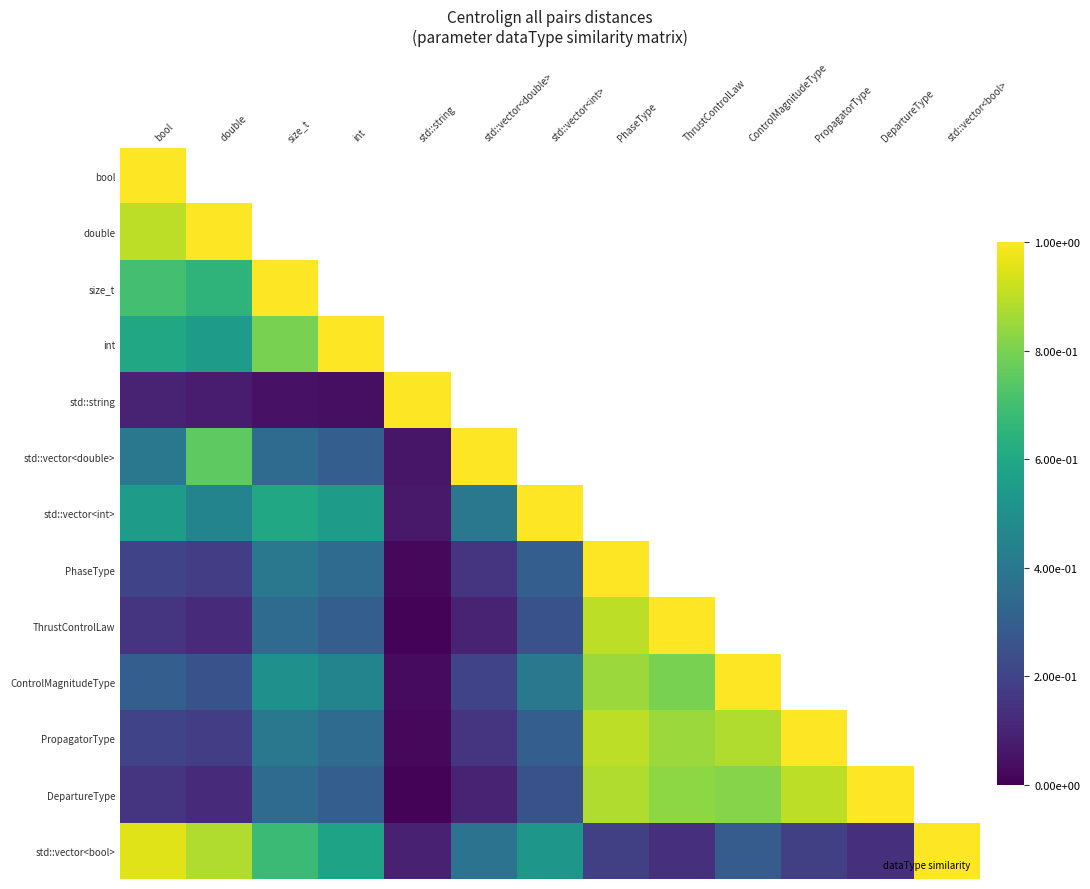

Rank the series at std::vector<double> from highest to lowest value.

std::vector<double>, double, bool, std::vector<int>, std::vector<bool>, size_t, int, ControlMagnitudeType, PhaseType, PropagatorType, ThrustControlLaw, DepartureType, std::string